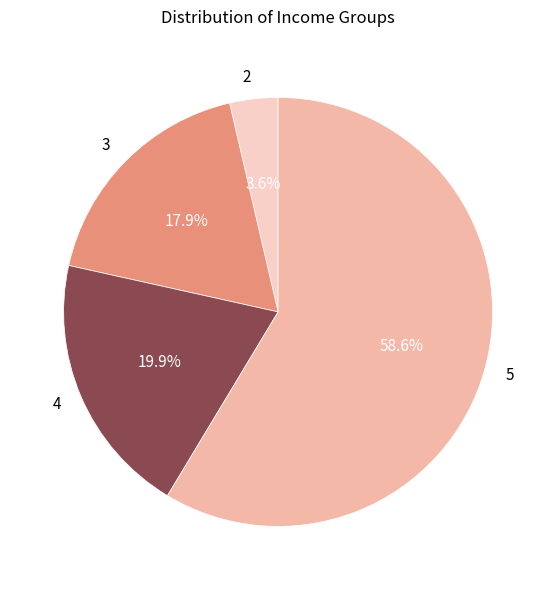

Which slice is the largest?

5